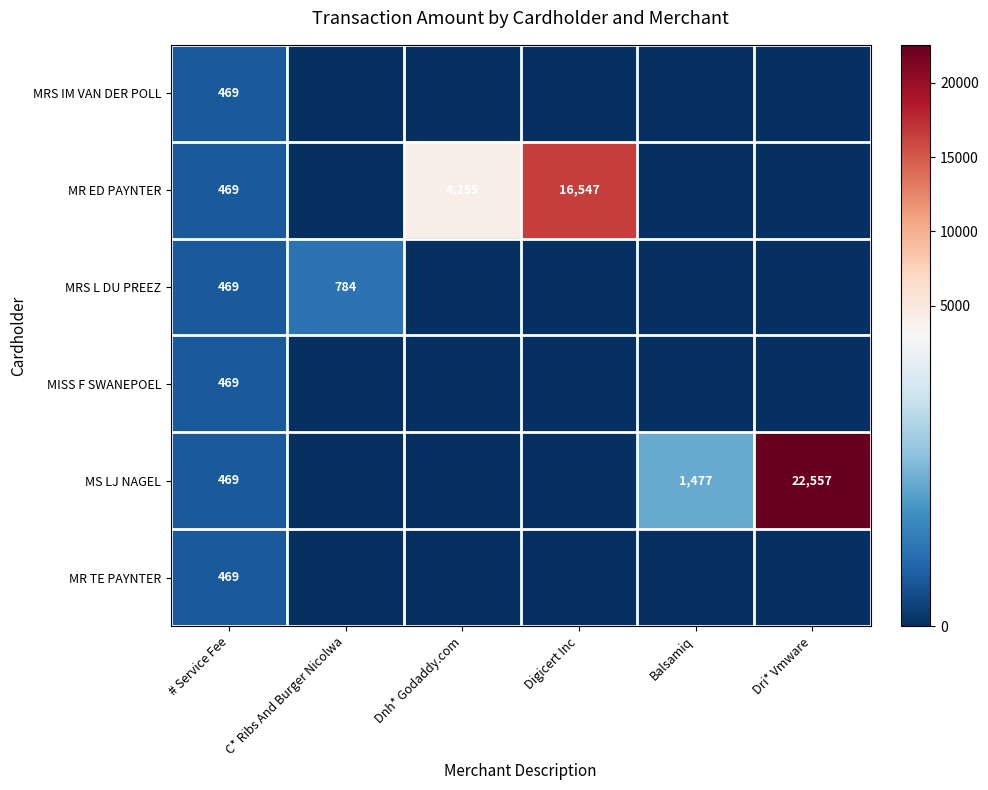

True or false: MS LJ NAGEL has a value of 5984 at Dri* Vmware.

False